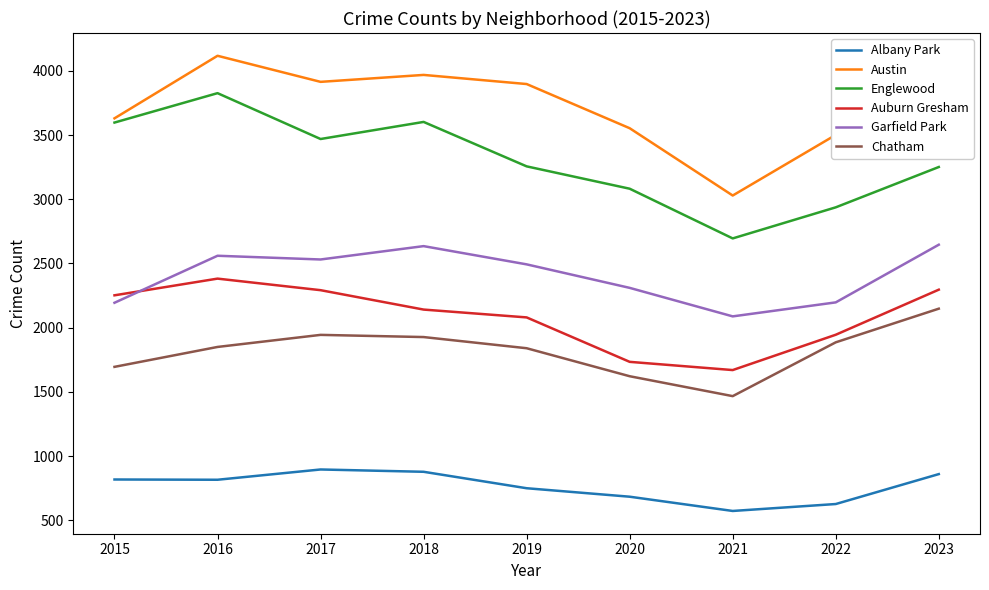

How many distinct data groups are displayed?

6